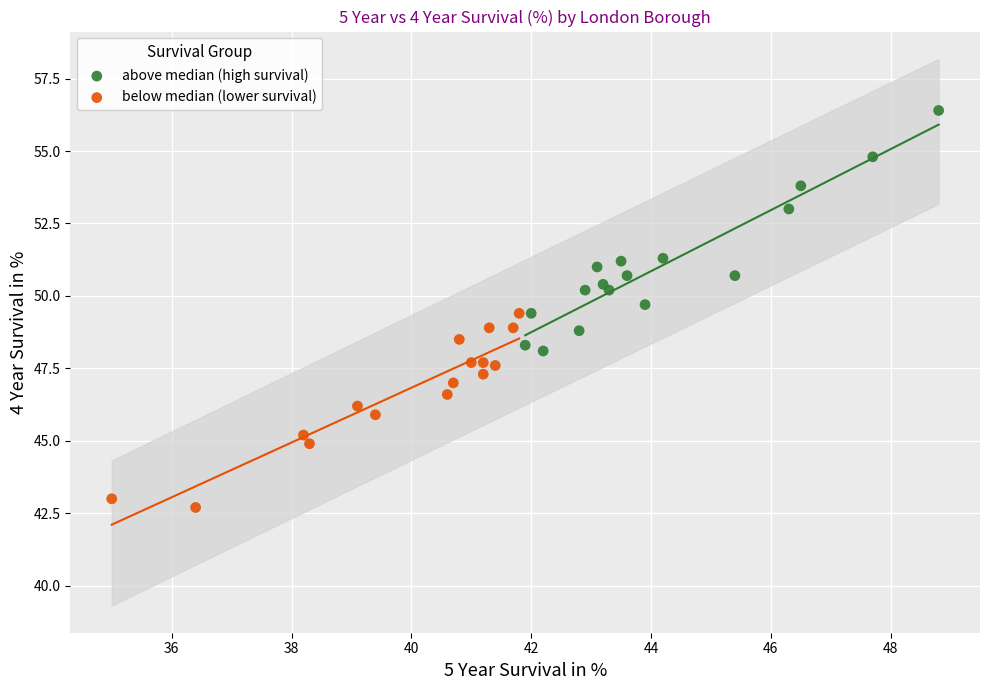

Which series reaches the maximum Y coordinate?

above median (high survival)